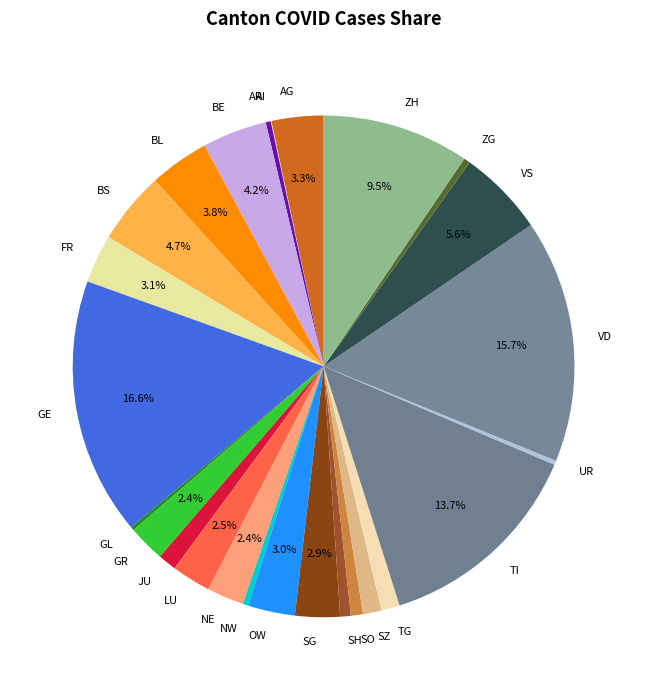

To the nearest percent, what is the difference between the TI and BS slice percentages?

9%